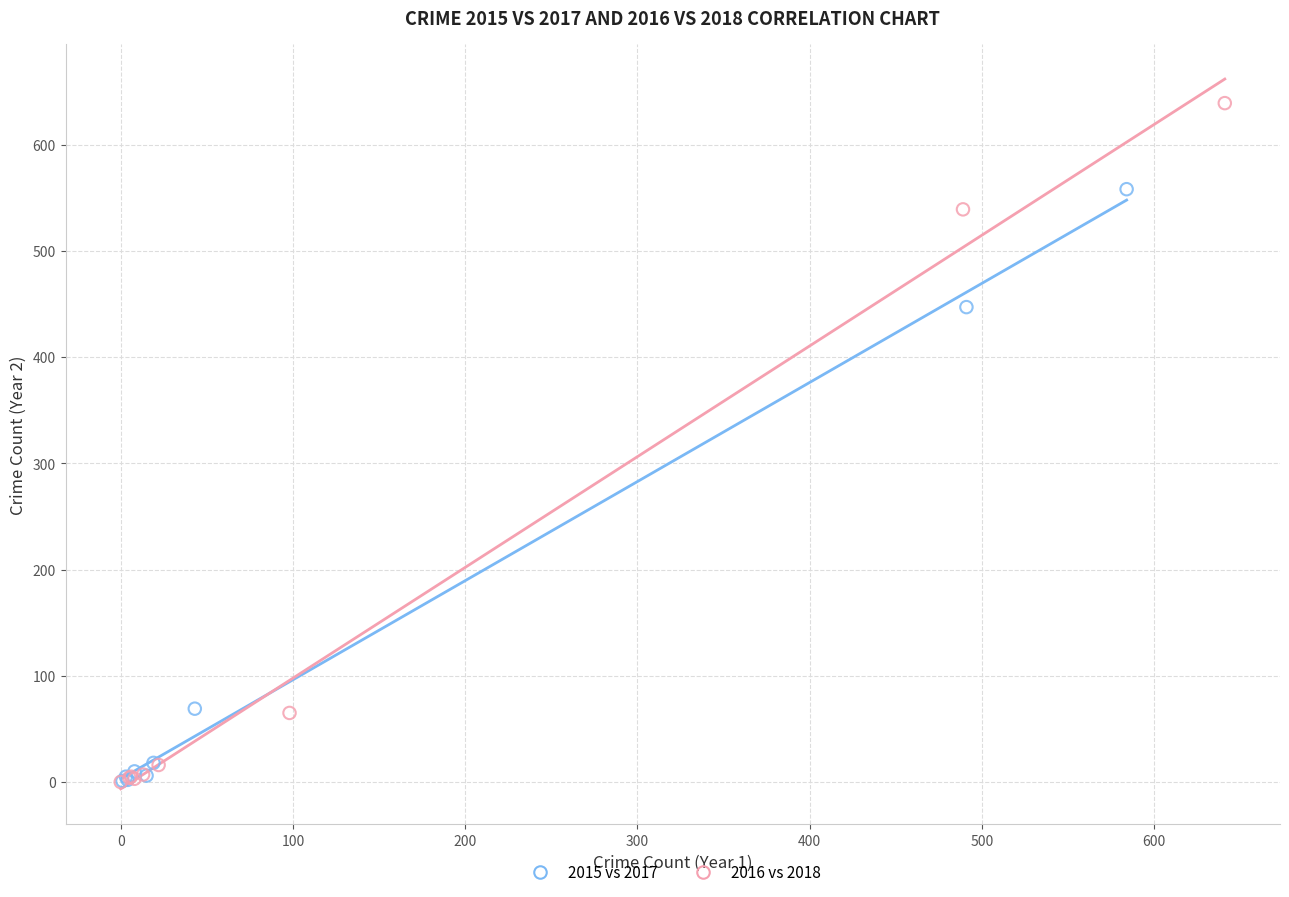

Which series has the largest Y range (max minus min)?

2016 vs 2018